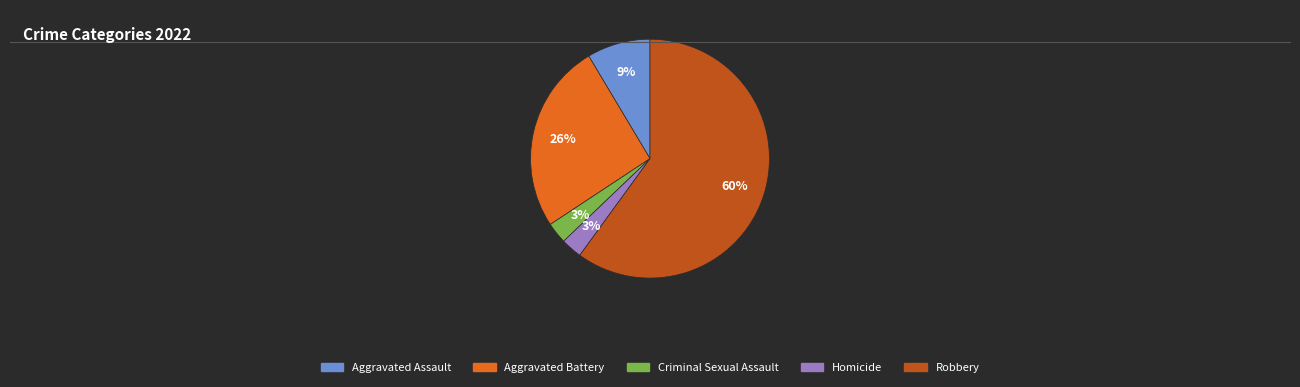

To the nearest percent, what is the combined percentage of Aggravated Battery and Homicide?

29%